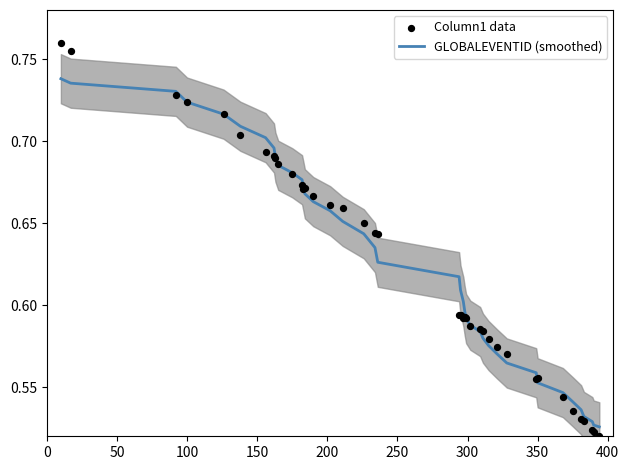

What are all the series names shown in the legend?

GLOBALEVENTID (smoothed), Column1 data